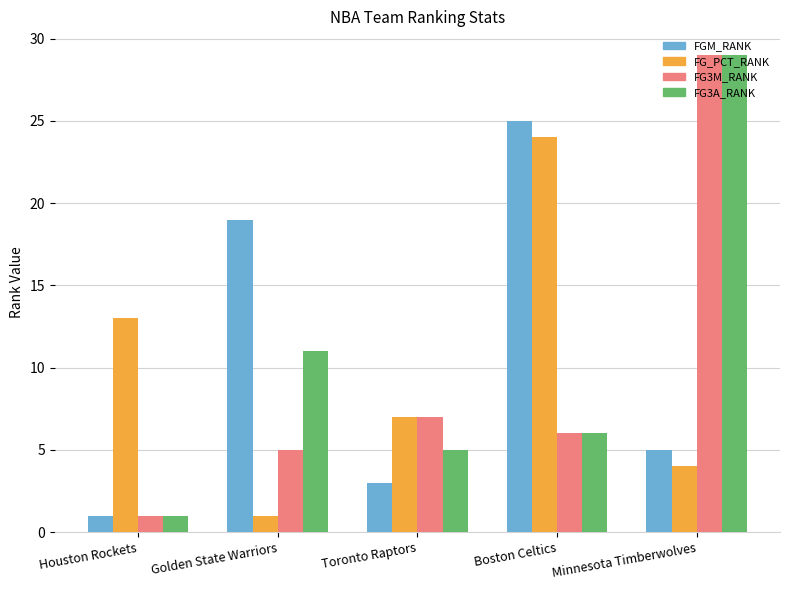

Is it true that FG3M_RANK equals 7 at Toronto Raptors?

True